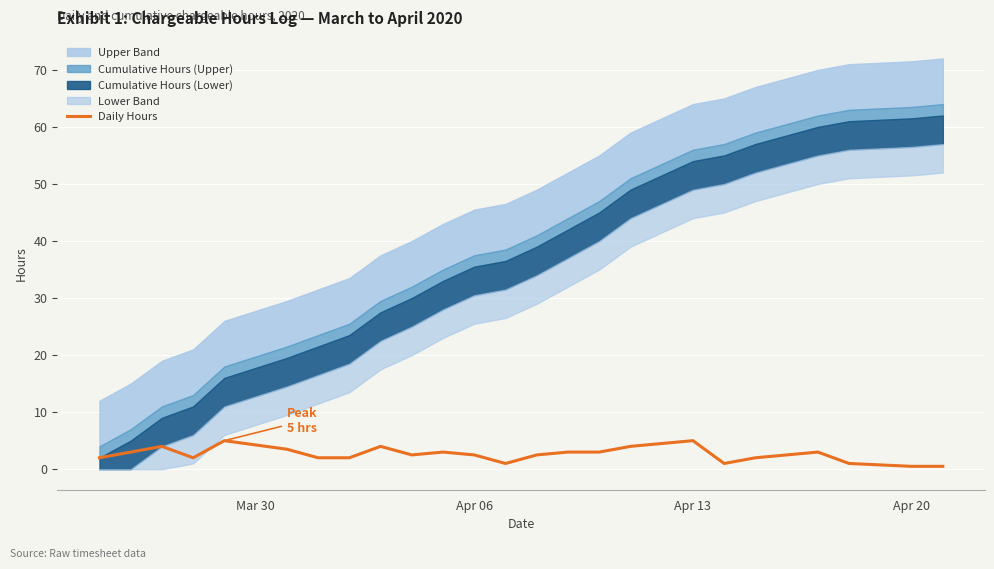

The chart shows a value of 6.4 at Apr 13. True or false?

False